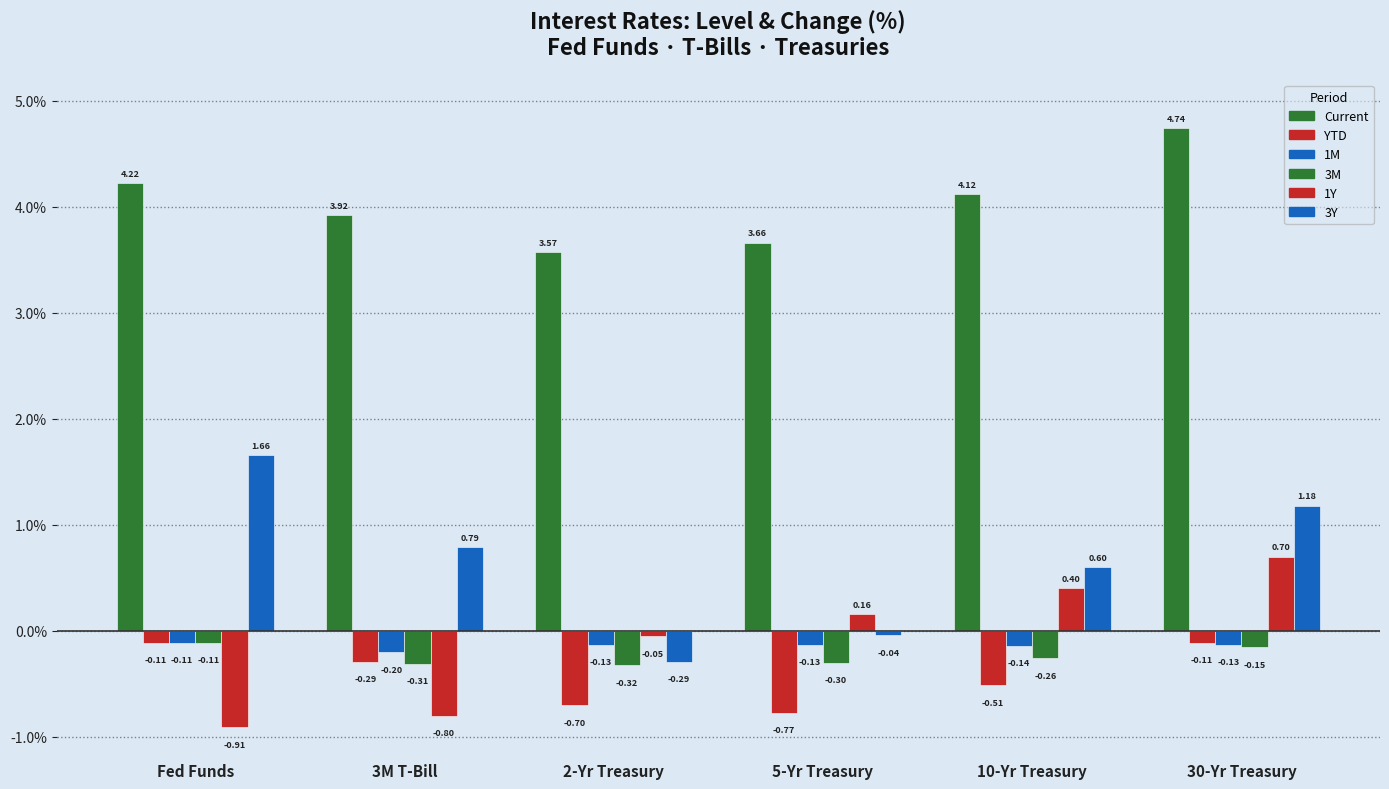

What is the value of the 3M bar at the 4th from the left?

-0.3